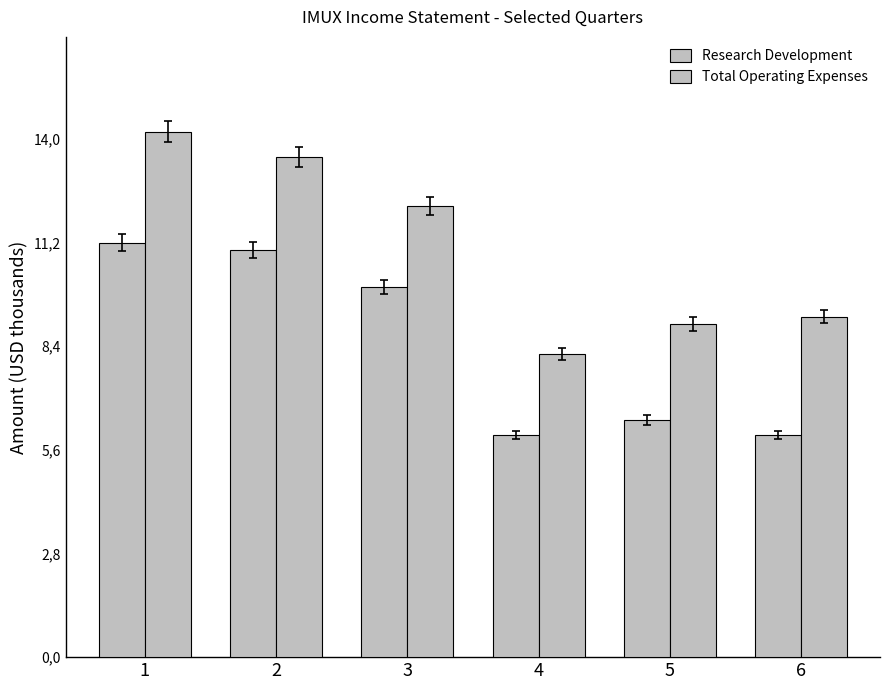

Are the bars horizontal?

No